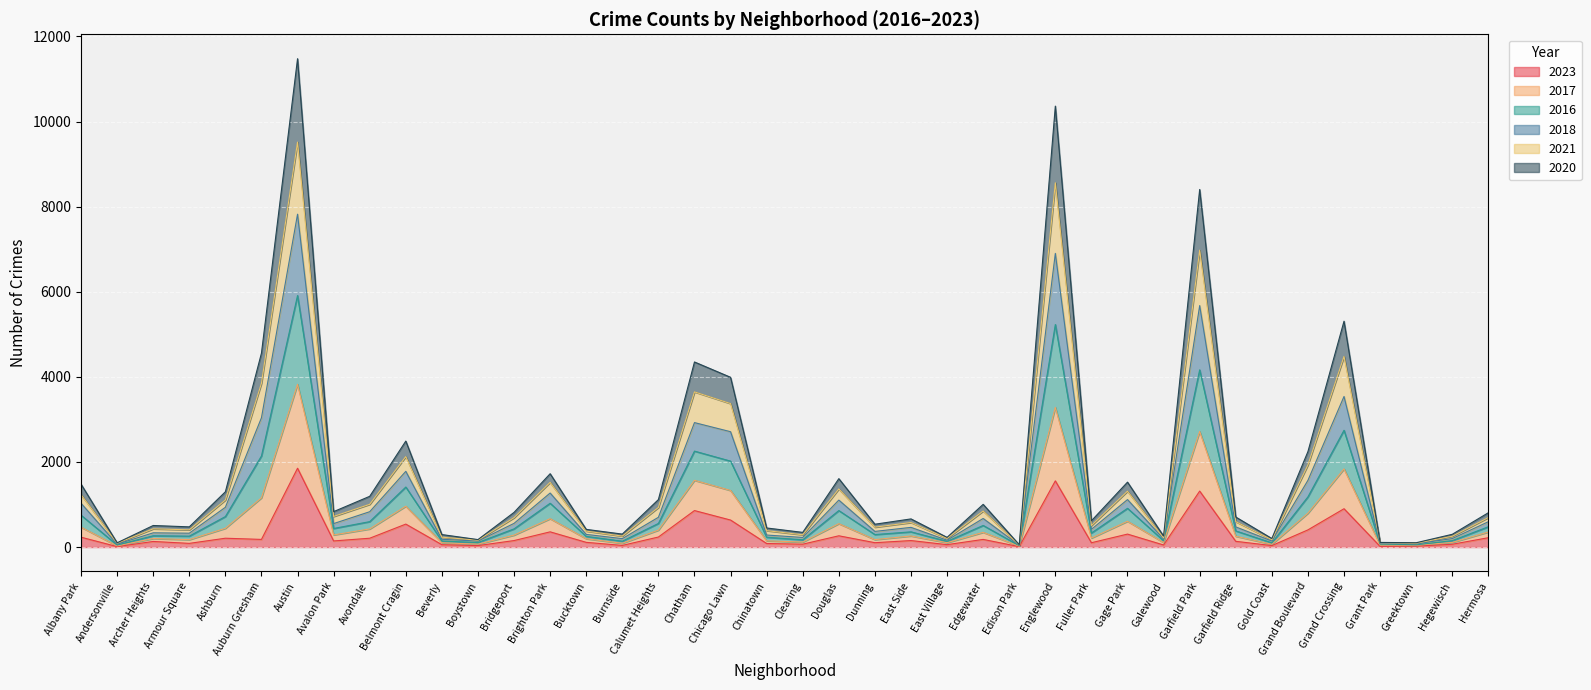

What is the lowest value of the 2021 series?

34